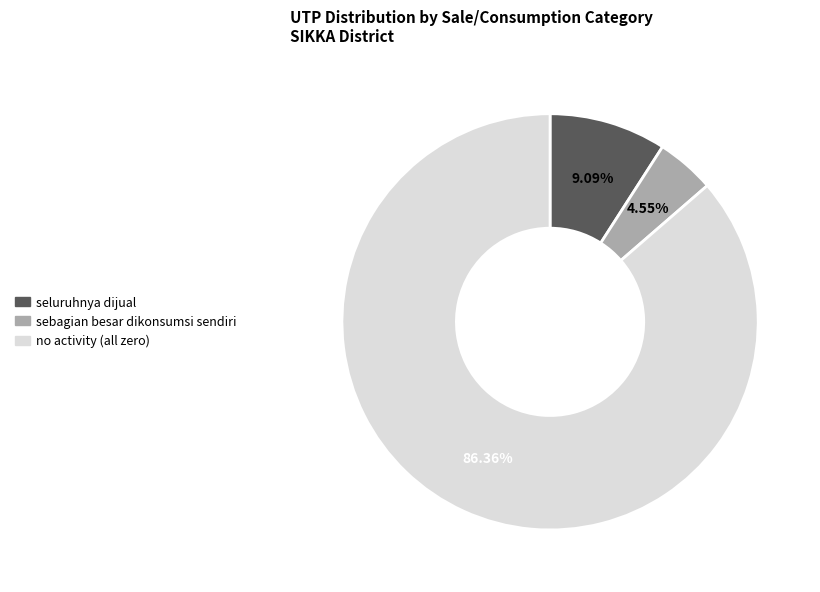

How many segments does this pie chart have?

3